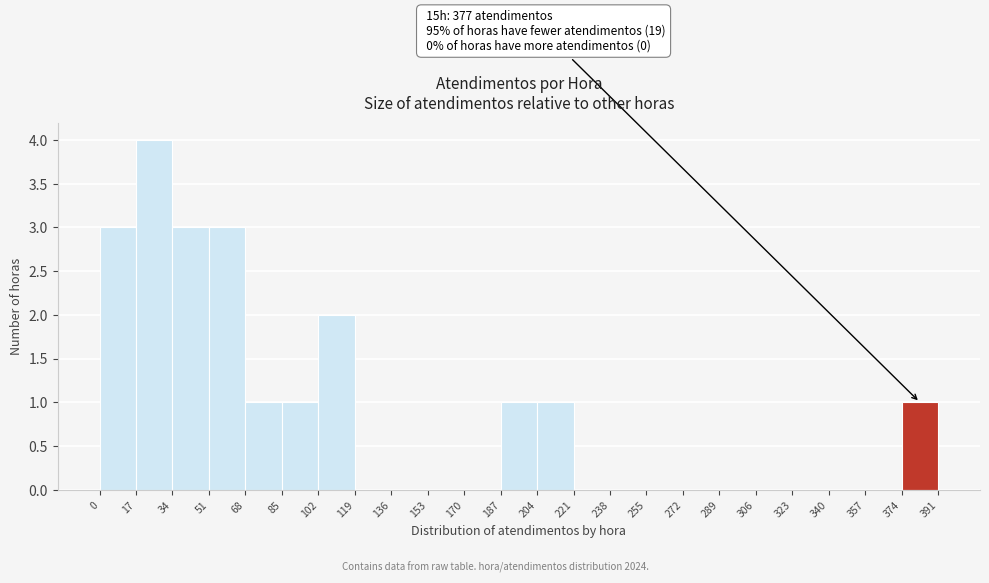

Over which range of the x-axis is the bar tallest?

17 to 34